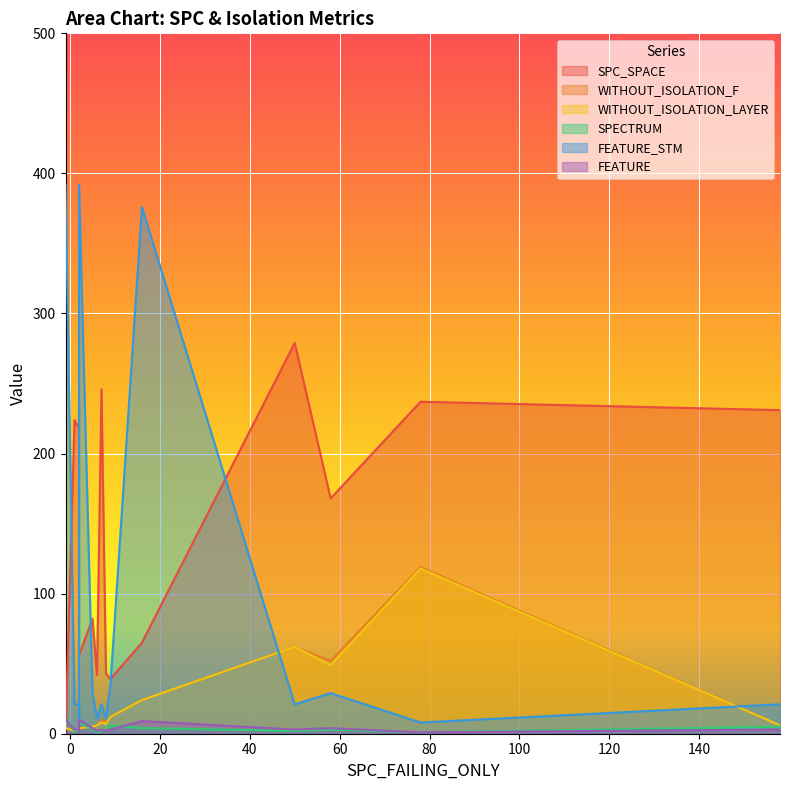

At which category does WITHOUT_ISOLATION_F reach its first local peak?

78